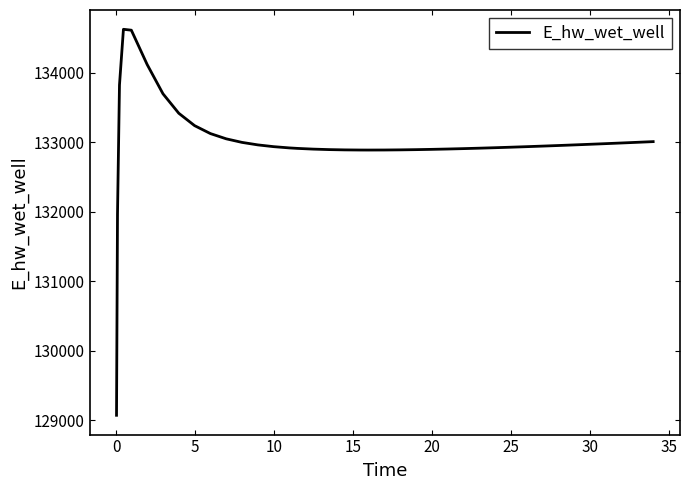

What is the difference between the maximum and minimum values?

5557.7